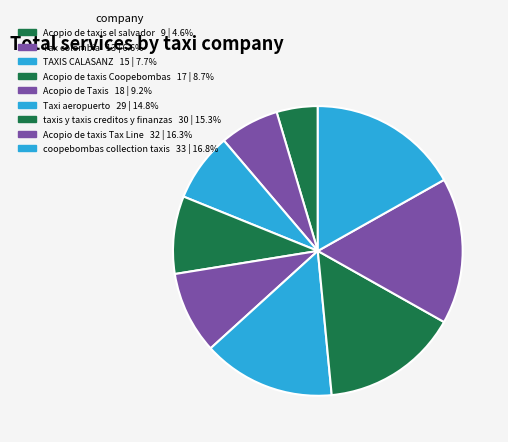

The Acopio de taxis Coopebombas slice represents 9% of the pie. True or false?

True